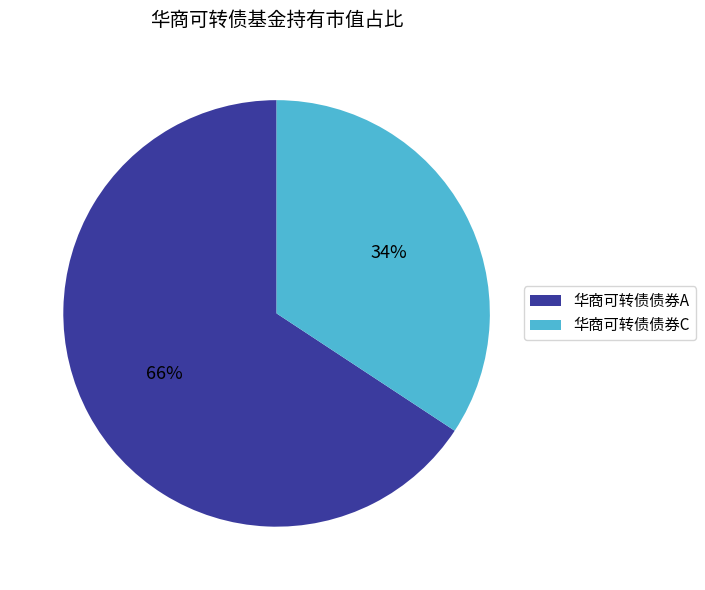

How many segments does this pie chart have?

2